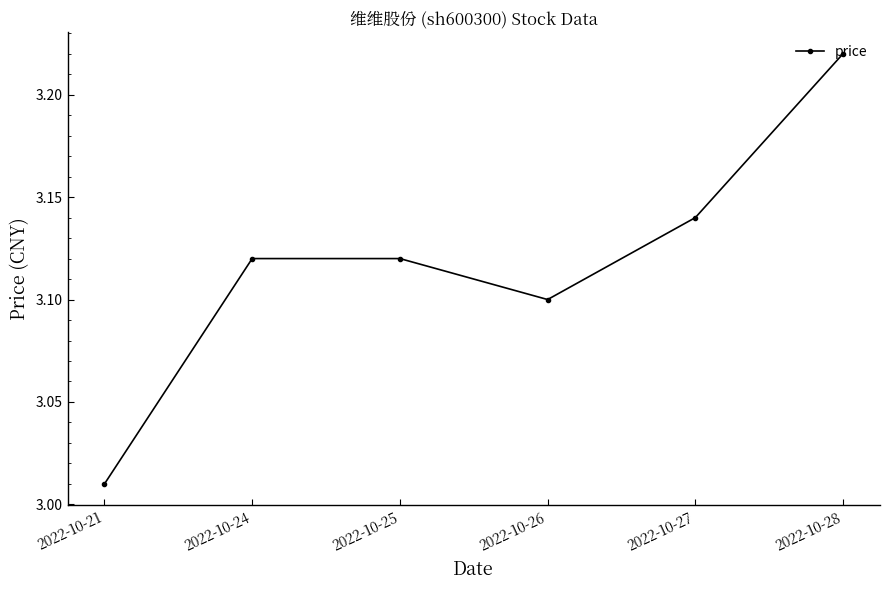

True or false: the data shows 3.1 at 2022-10-27.

True